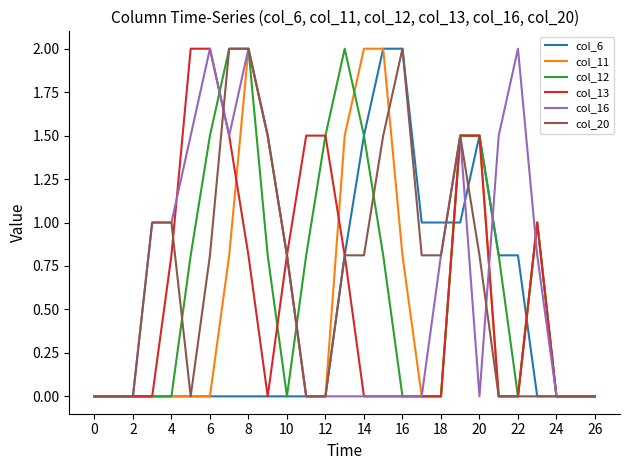

How many distinct data groups are displayed?

6